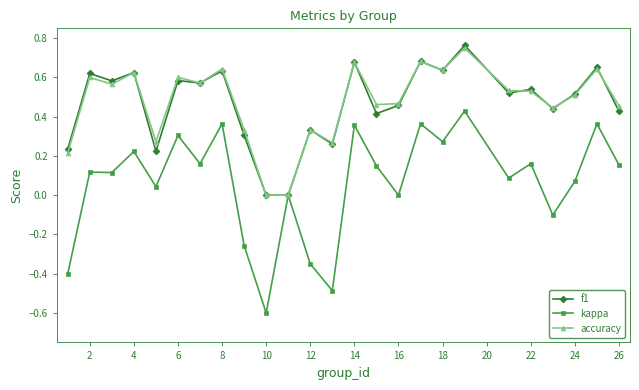

How many lines are shown in the chart?

3